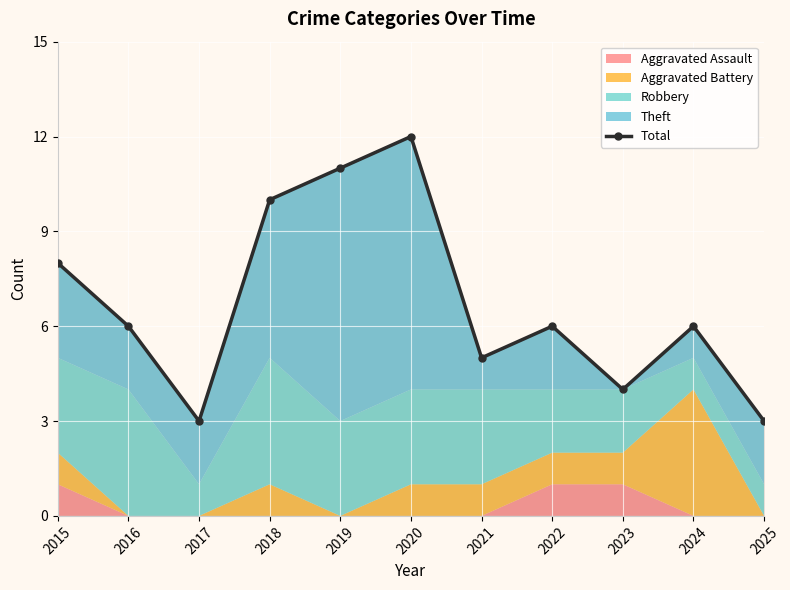

What is the sum of the values at 2021 and 2023?

9